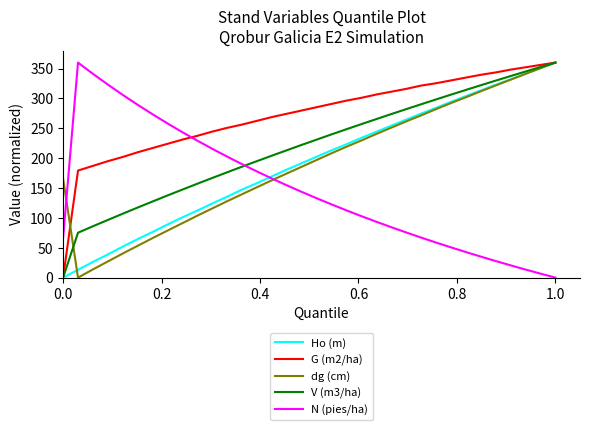

Which series has the largest total across all categories?

G (m2/ha)